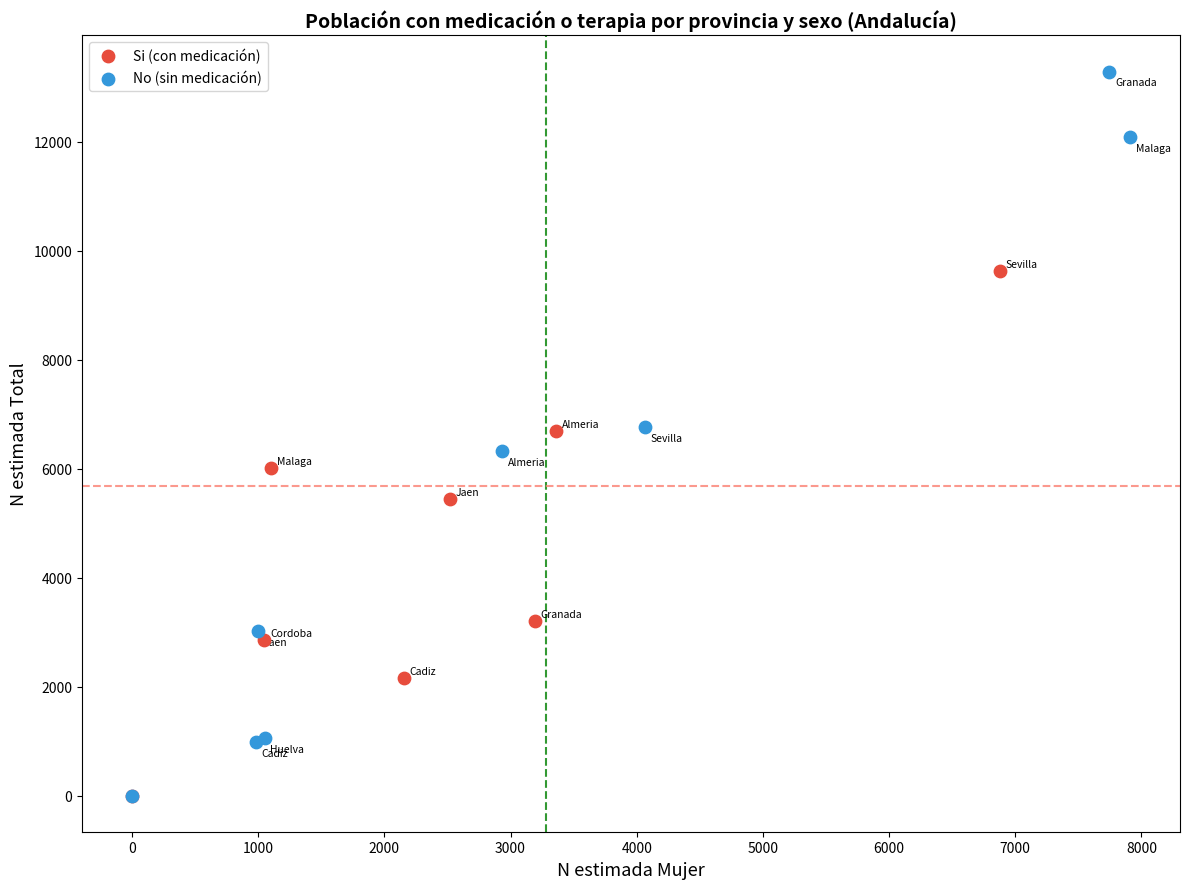

Which series contains the highest Y value?

No (sin medicación)